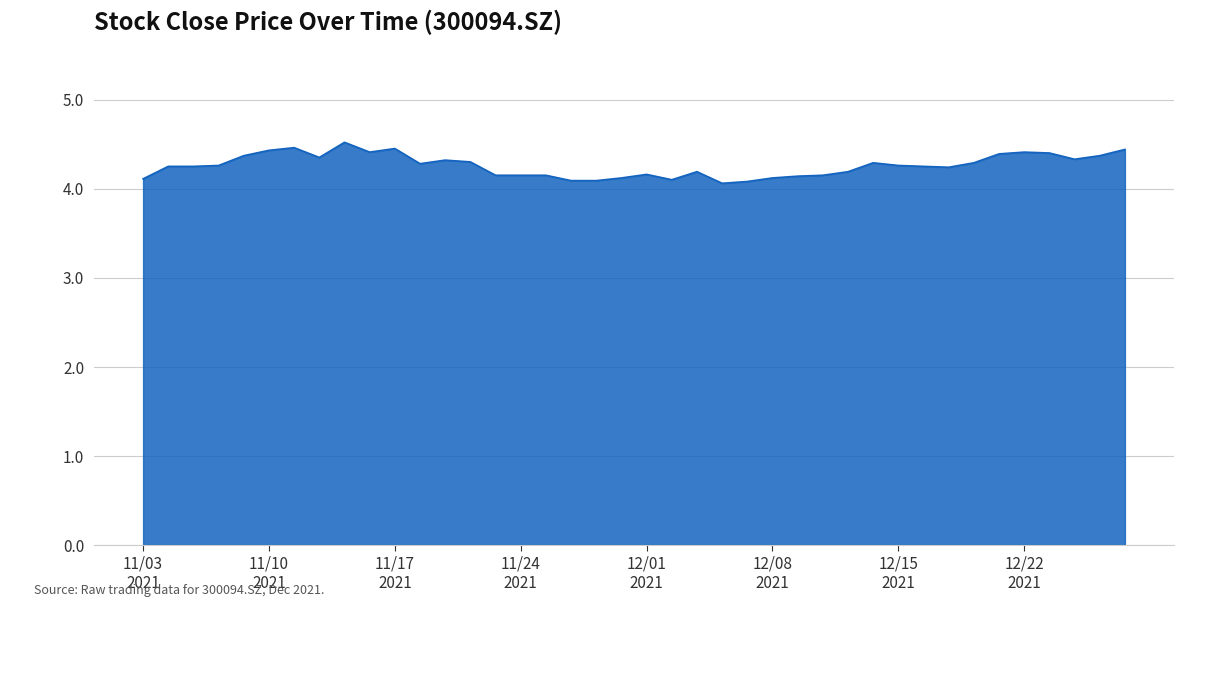

True or false: there are more than 2 points higher than both neighbors.

True